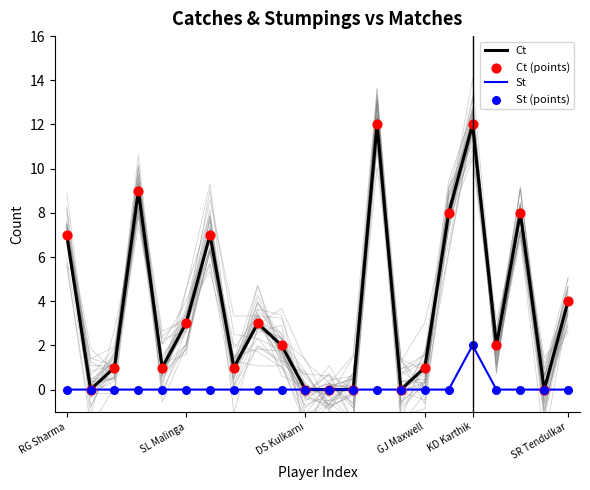

Which series reaches the maximum Y coordinate?

Ct